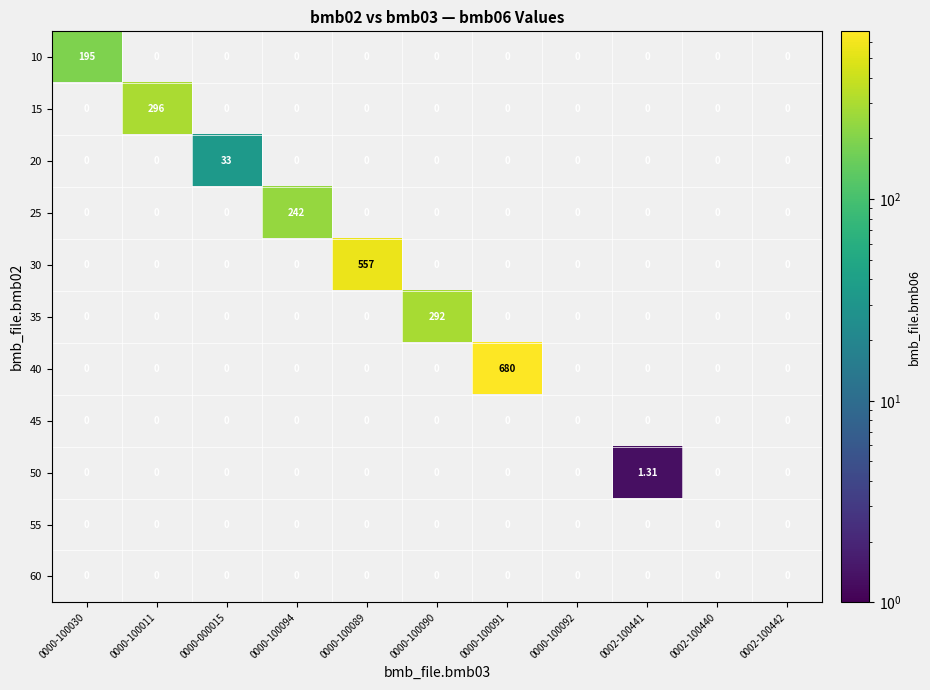

How many values in the 40 series exceed 0?

1